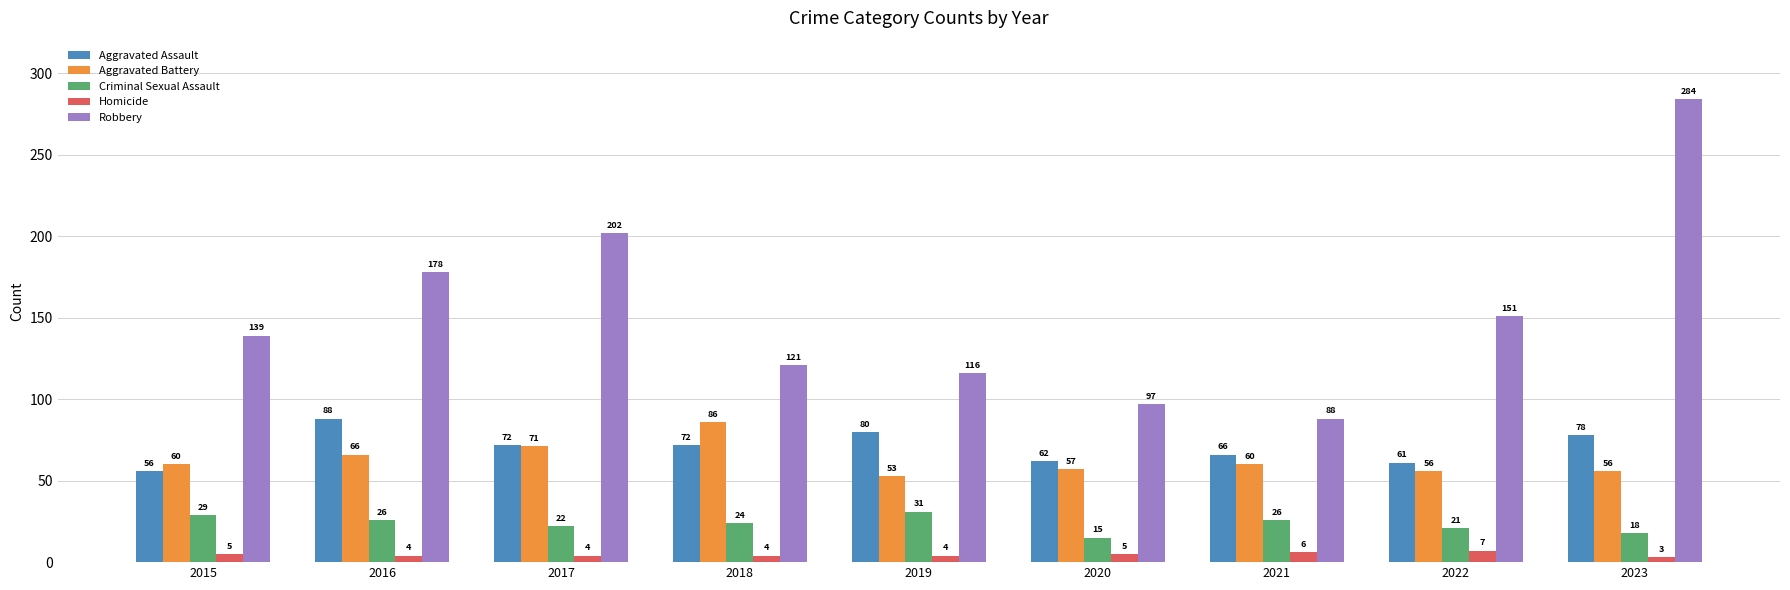

What is the sum of the Aggravated Assault values at 2018 and 2017?

144